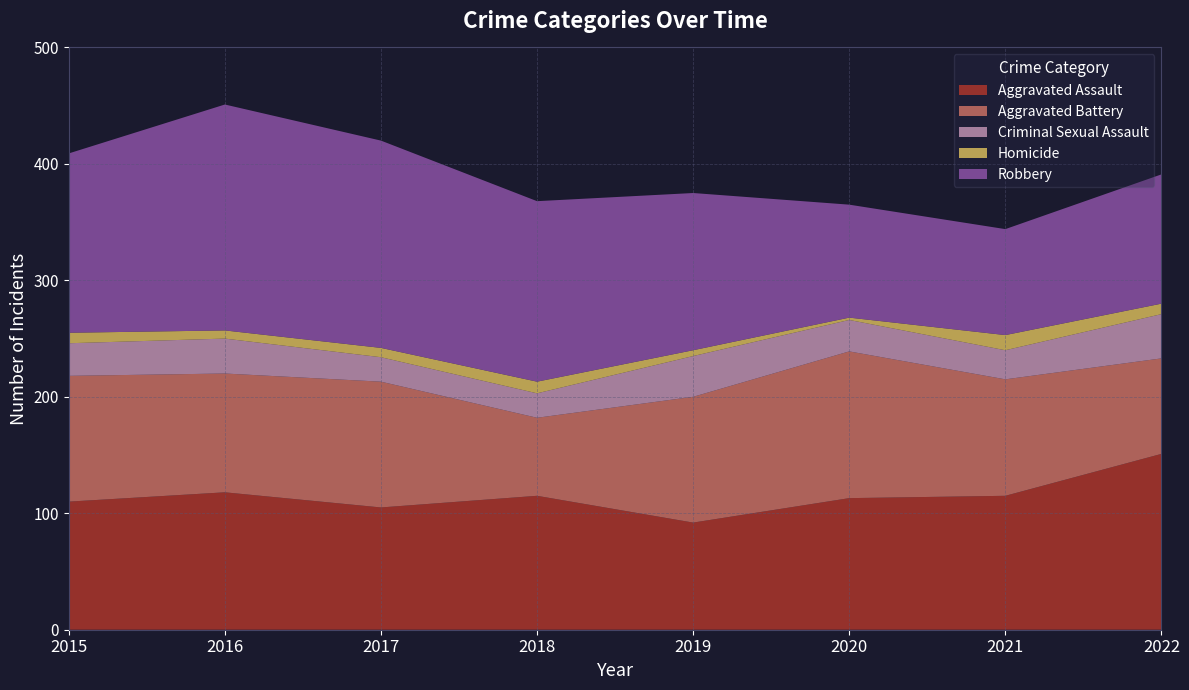

What is the value of the Aggravated Battery point at the 2nd from the left?

102